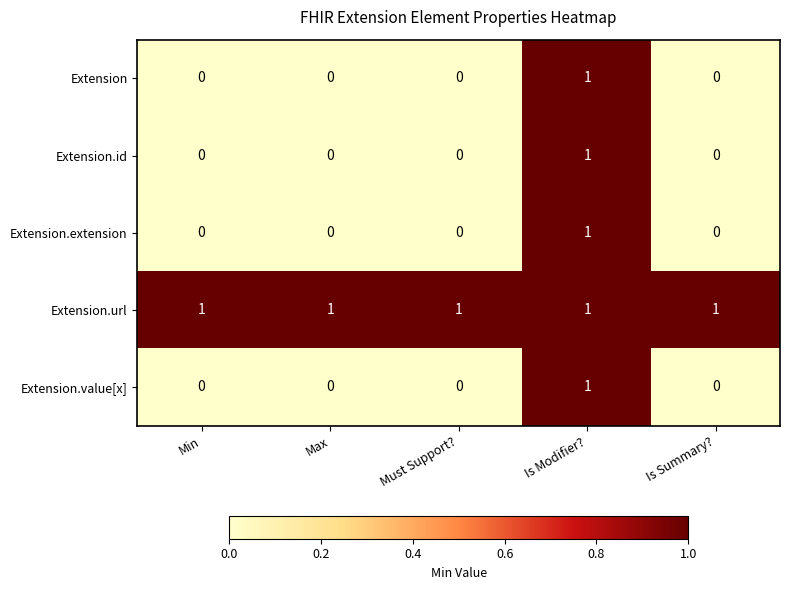

Reading left to right, extract all data points from this chart.

Extension: 0	0	0	1	0
Extension.id: 0	0	0	1	0
Extension.extension: 0	0	0	1	0
Extension.url: 1	1	1	1	1
Extension.value[x]: 0	0	0	1	0